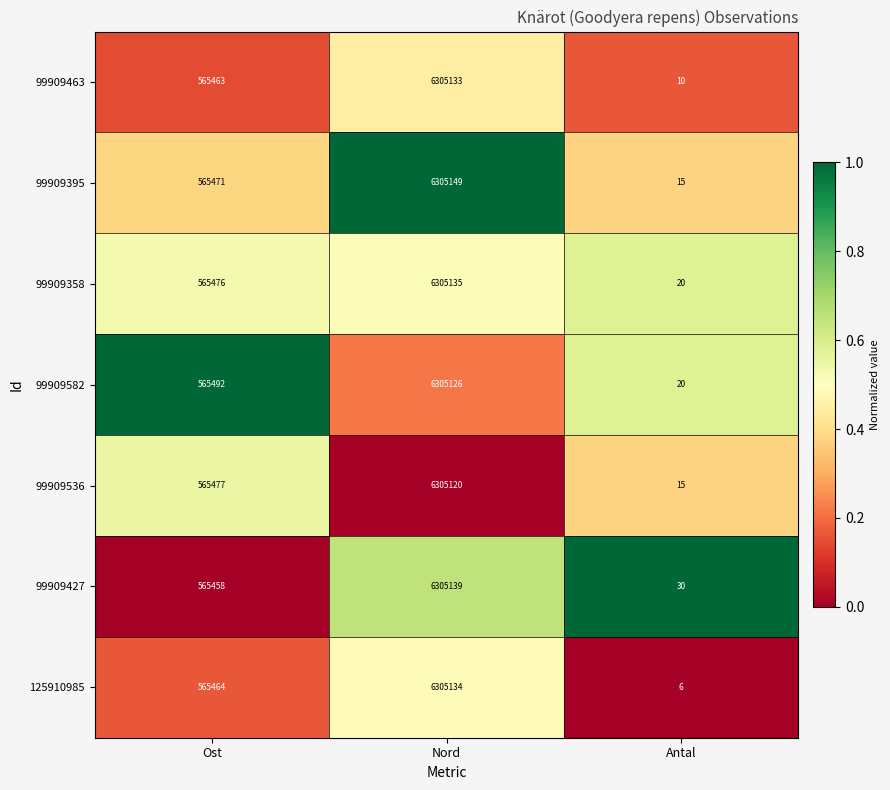

Reading right to left, what are all the values shown in this chart?

99909463: 10	6305133	565463
99909395: 15	6305149	565471
99909358: 20	6305135	565476
99909582: 20	6305126	565492
99909536: 15	6305120	565477
99909427: 30	6305139	565458
125910985: 6	6305134	565464